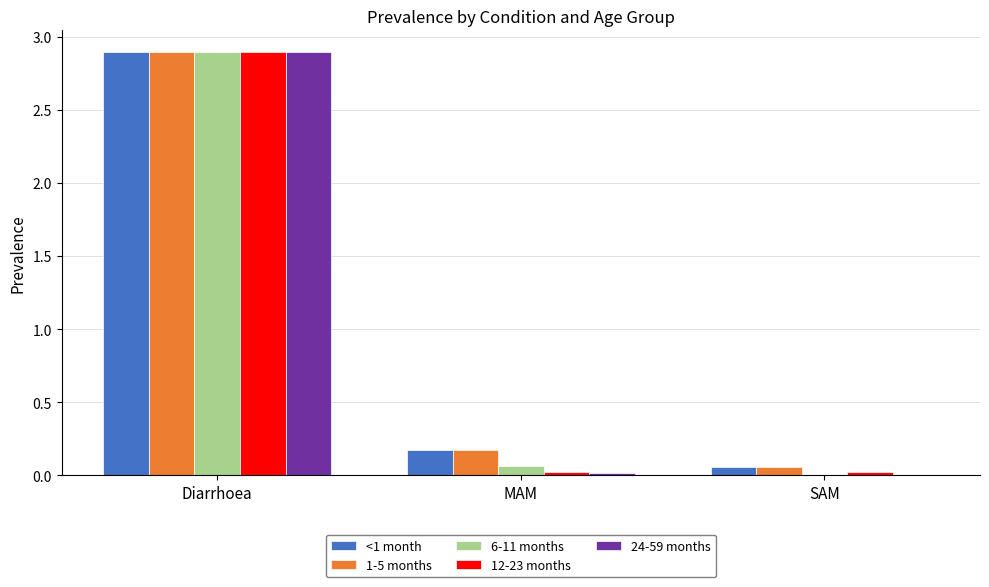

At which category is the sum across all series the highest?

Diarrhoea